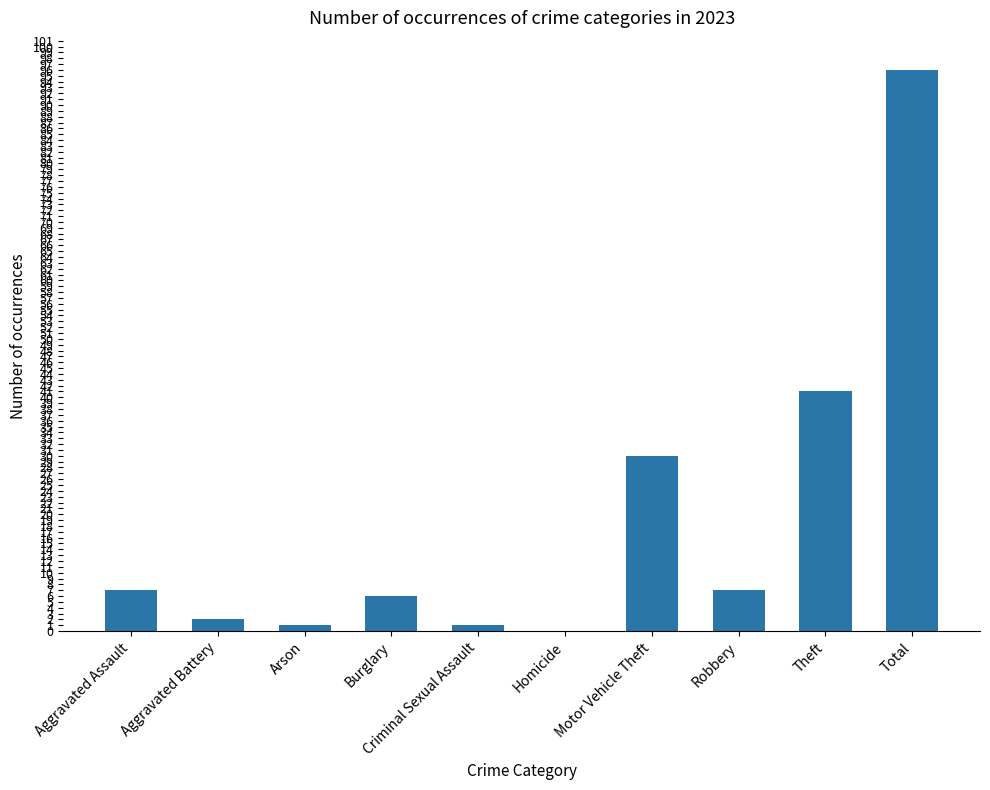

Is it true that the value at Robbery is 7?

True